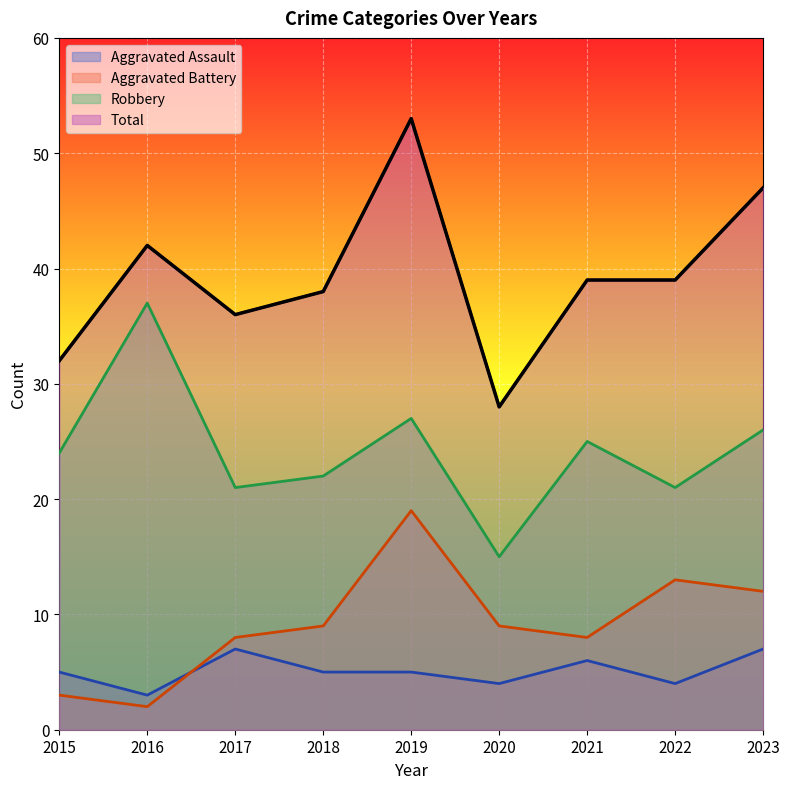

What is the difference between the maximum and minimum values in the Aggravated Assault series?

4